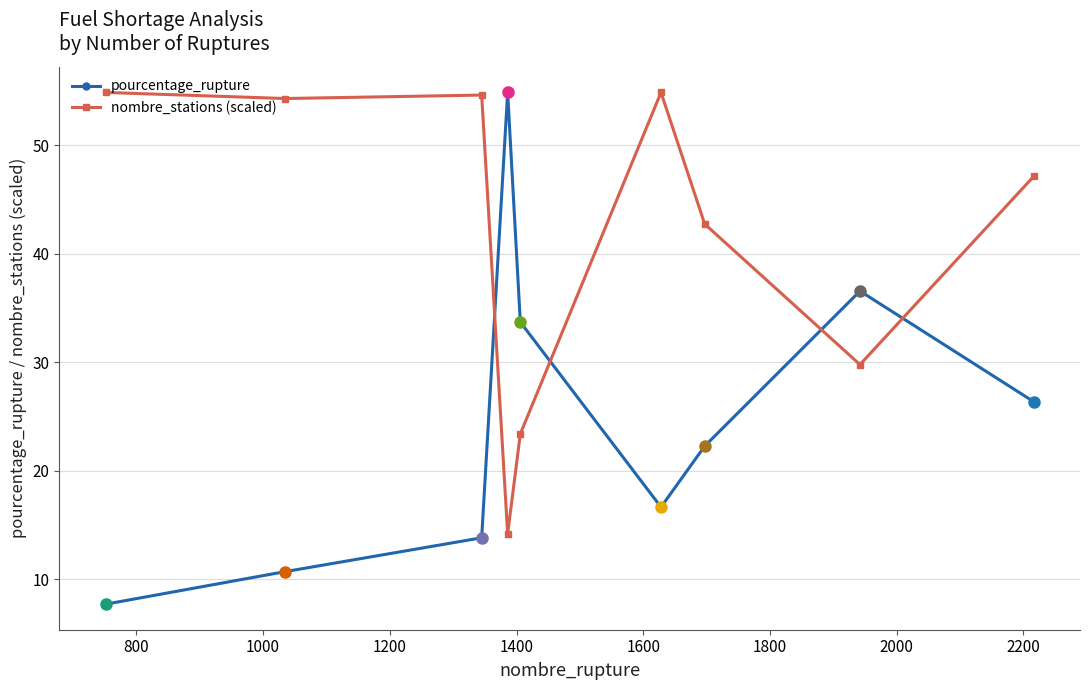

What are all the series names shown in the legend?

pourcentage_rupture, nombre_stations (scaled)